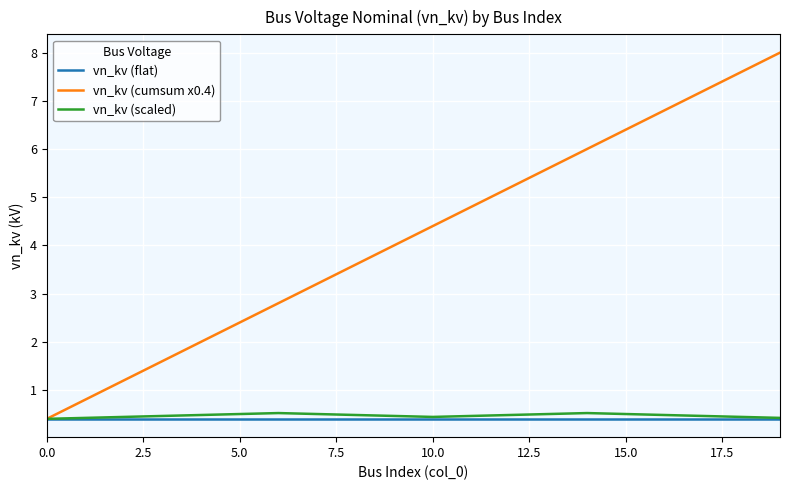

Which series has the largest total across all categories?

vn_kv (cumsum x0.4)